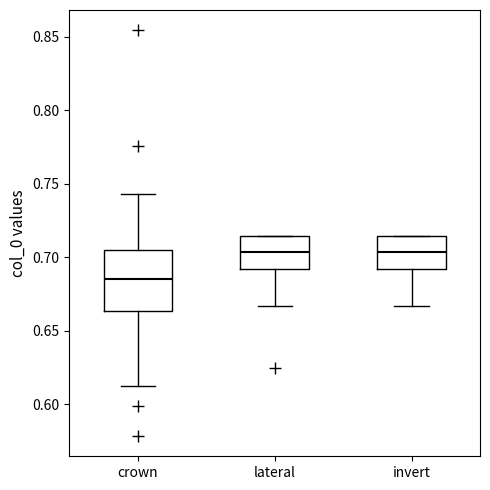

Reading left to right, read every box against the y-axis: the position of its median line, the range the box covers, and the ends of its whiskers. The values are not printed on the chart, so give them approximately, as read against the axis.

crown: median 0.685, box 0.665 to 0.705, whiskers 0.610 to 0.745
lateral: median 0.705, box 0.690 to 0.715, whiskers 0.665 to 0.715
invert: median 0.705, box 0.690 to 0.715, whiskers 0.665 to 0.715